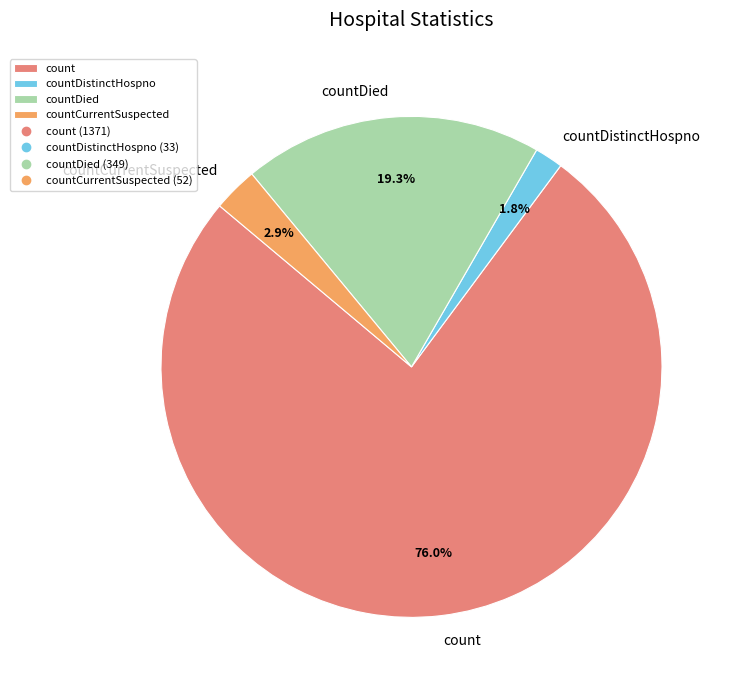

Which slice represents more than half of the pie?

count